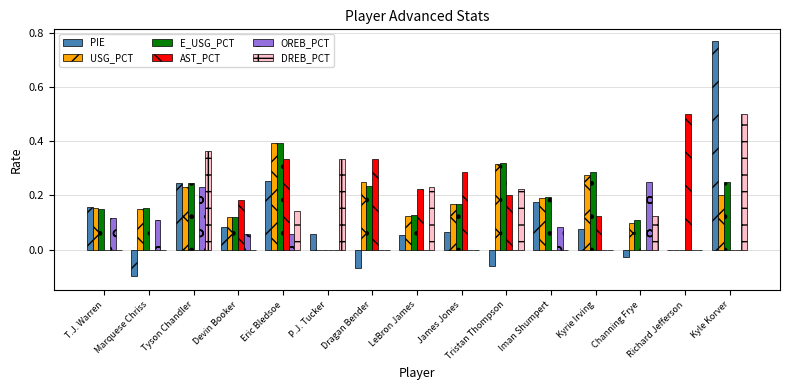

The DREB_PCT series shows 0.0 at Marquese Chriss. True or false?

True